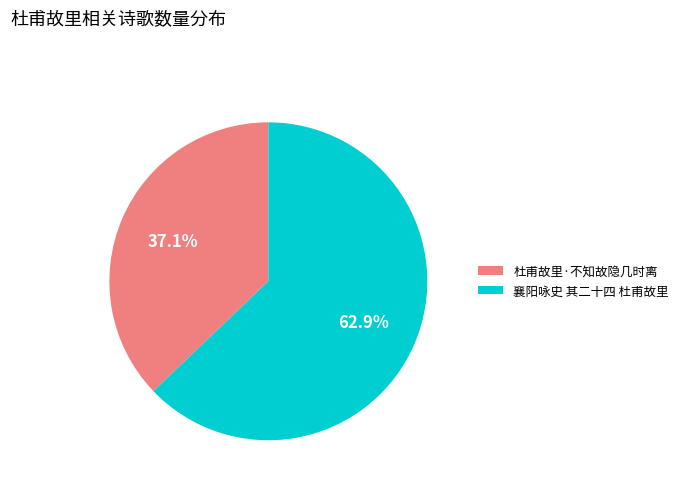

Rank the categories by value from highest to lowest.

襄阳咏史 其二十四 杜甫故里, 杜甫故里·不知故隐几时离